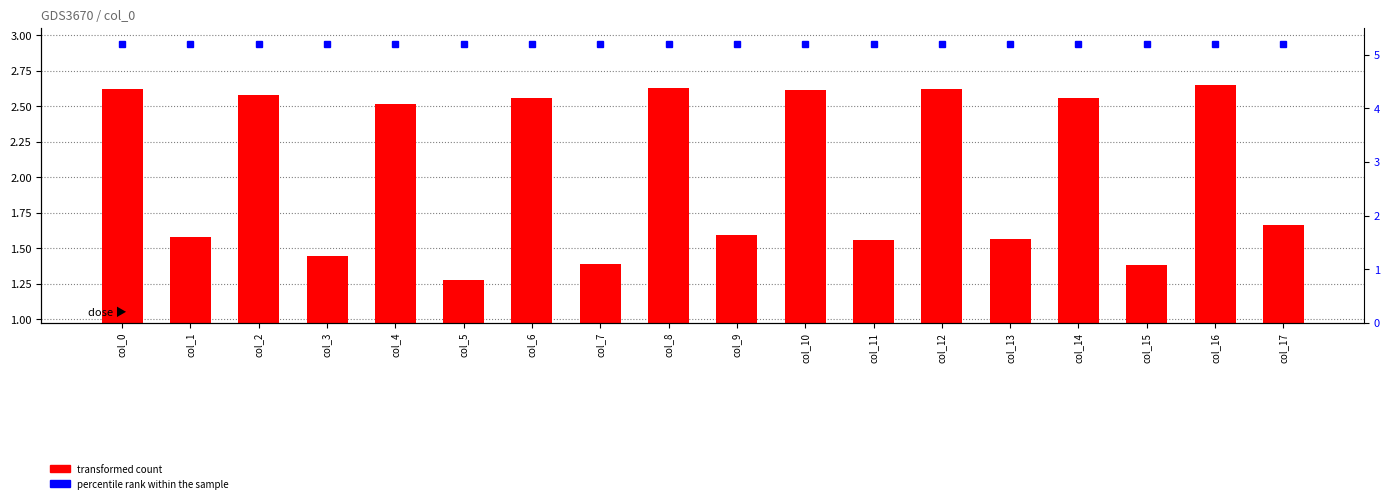

What is the maximum value shown in the chart?

5.2